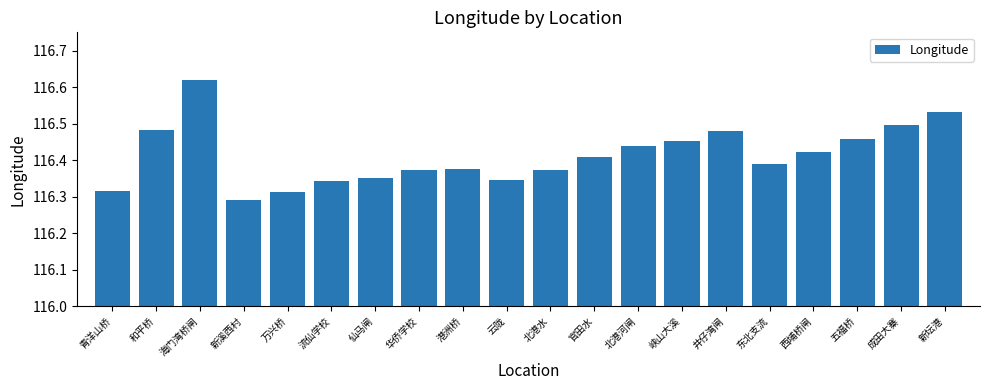

How many distinct data groups are displayed?

1